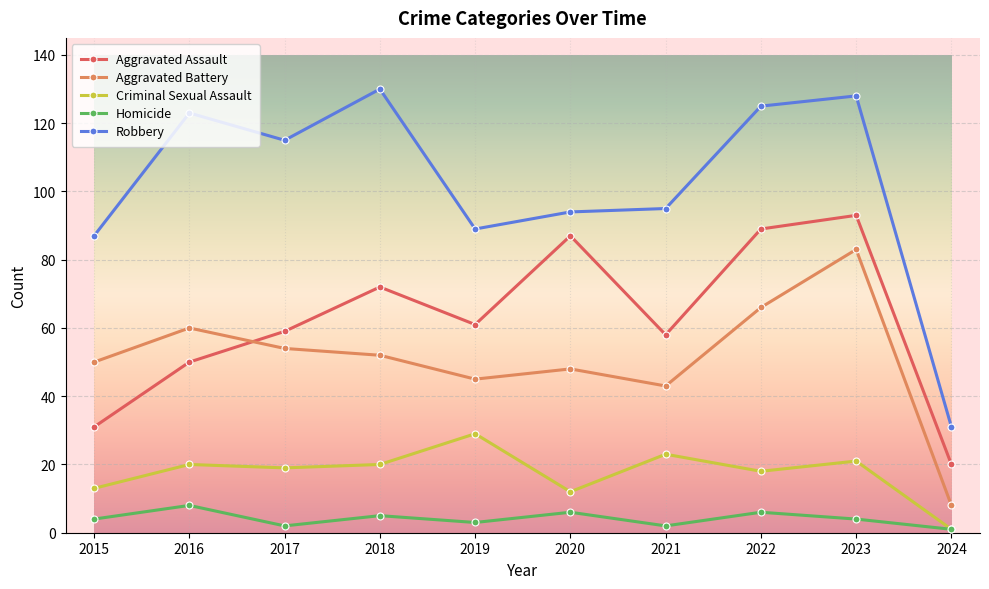

What is the value of the Aggravated Assault point at the 8th from the left?

89